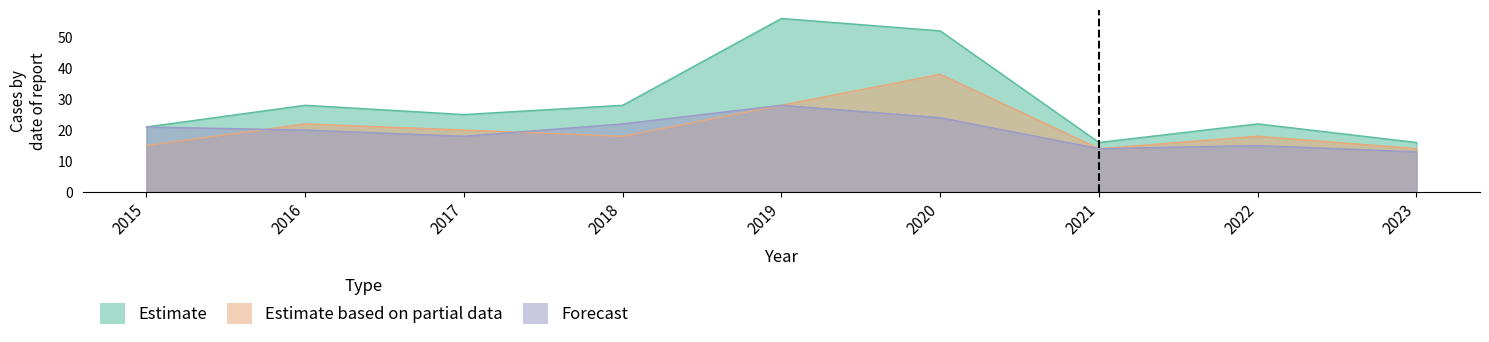

The value of Forecast at 2016 is 35. True or false?

False